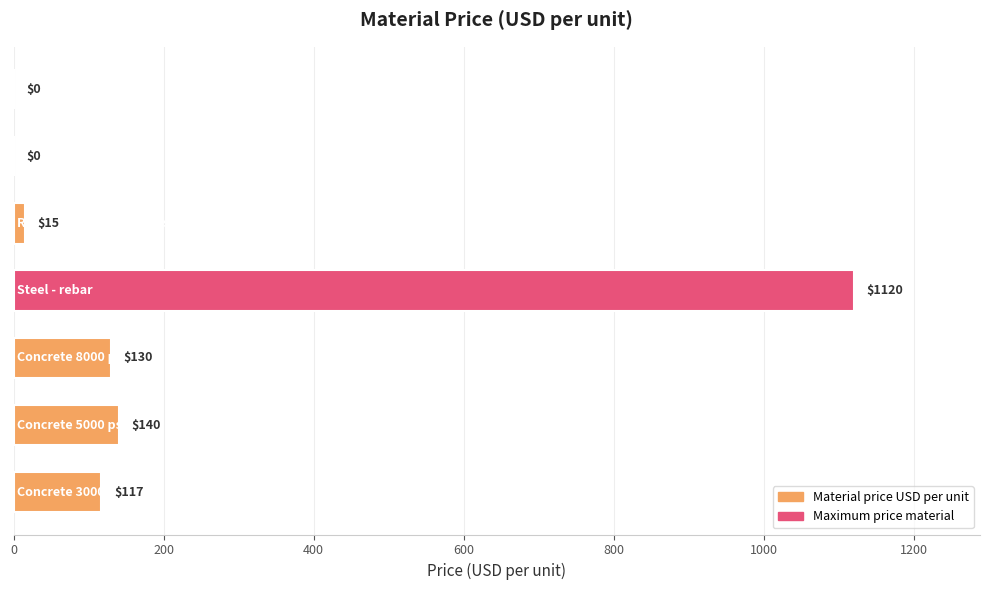

What is the sum of all values?

1522